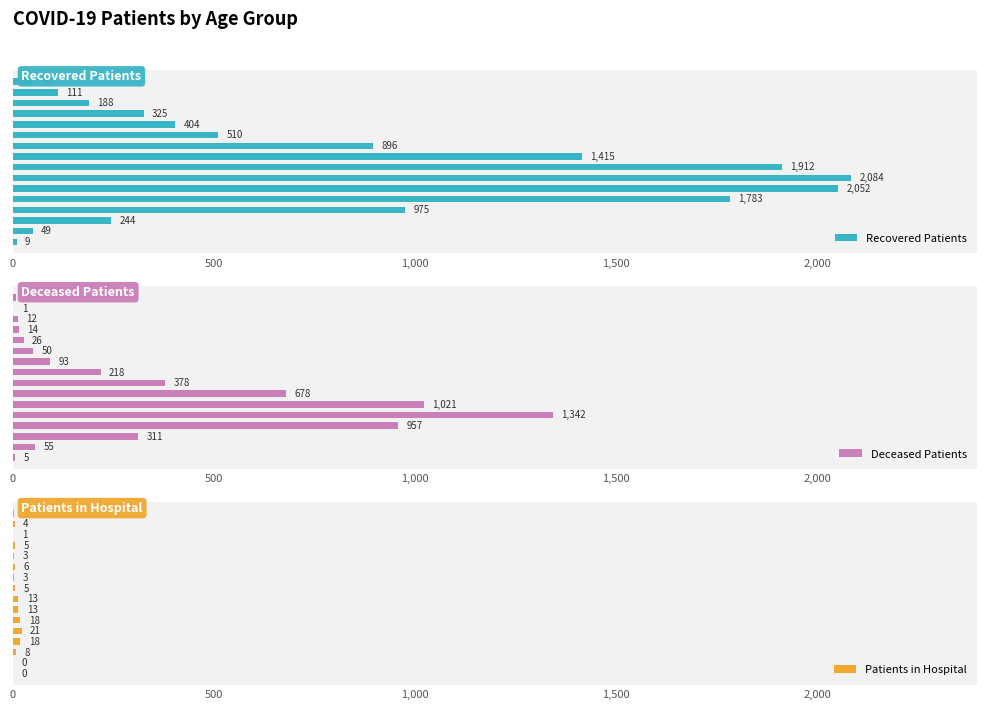

What is the sum of all Patients in Hospital values?

120